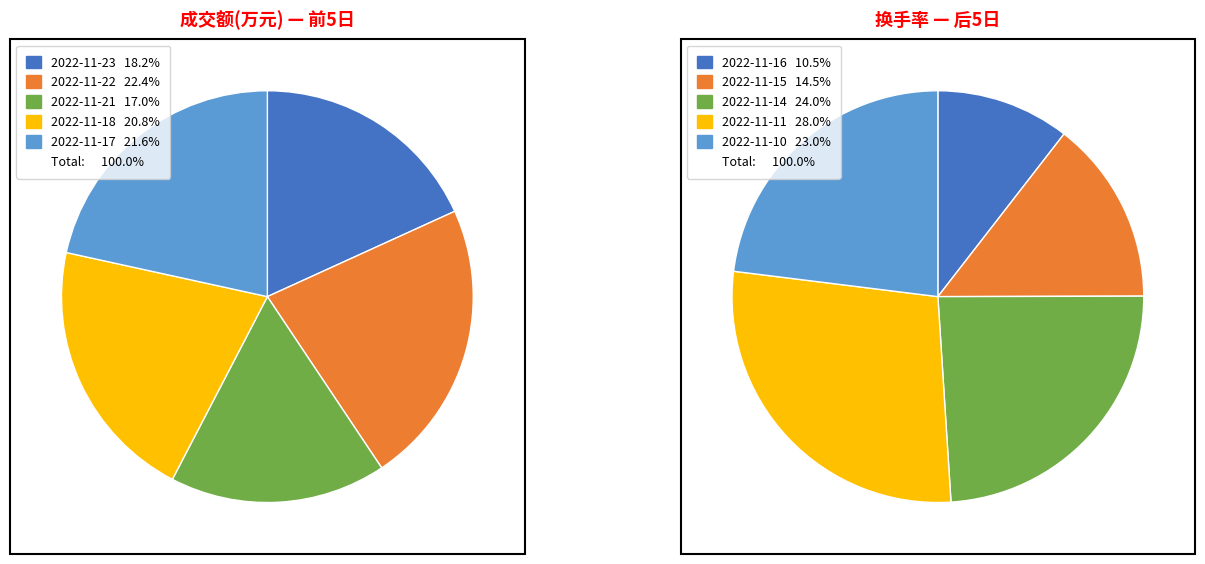

Which has a higher value, 2022-11-18 or 2022-11-22?

2022-11-22